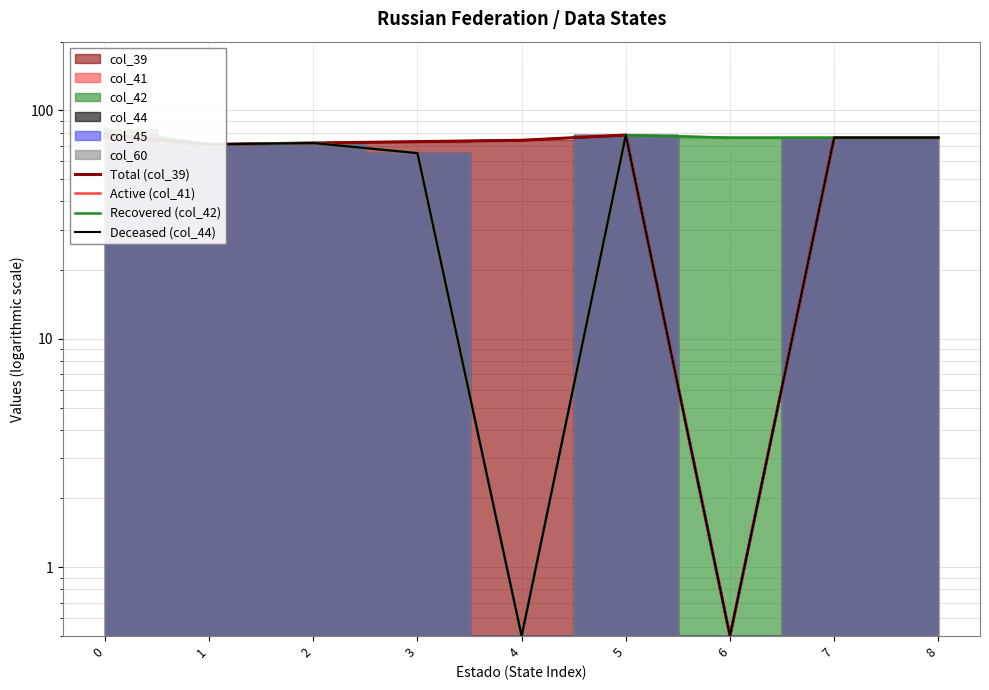

At which category does the chart reach its minimum across all series?

6